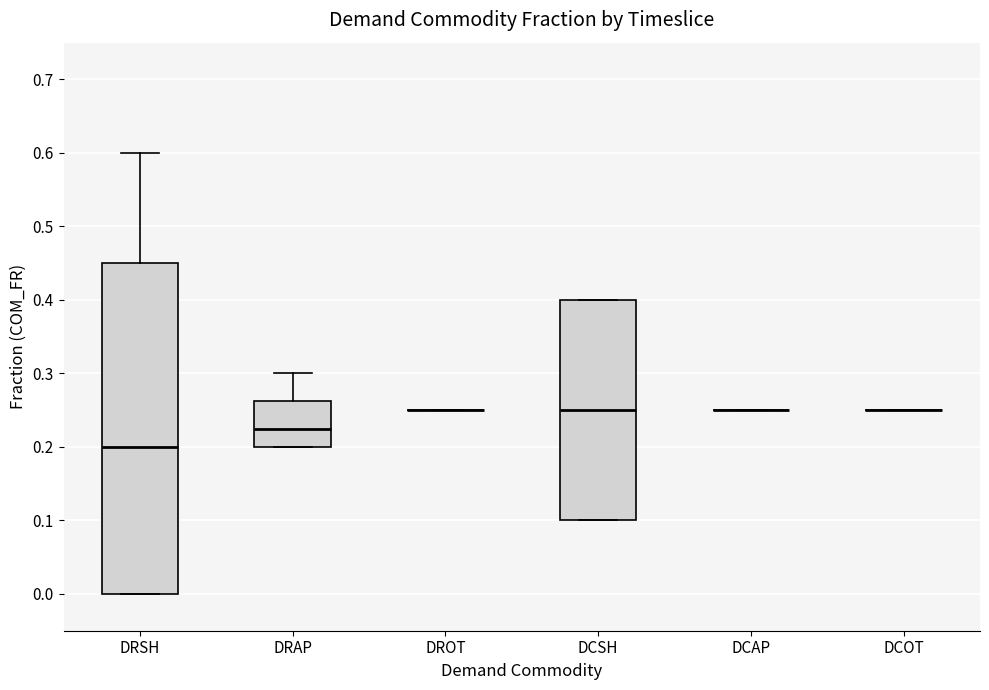

Comparing the boxes themselves (not the whiskers), which one is the tallest?

DRSH